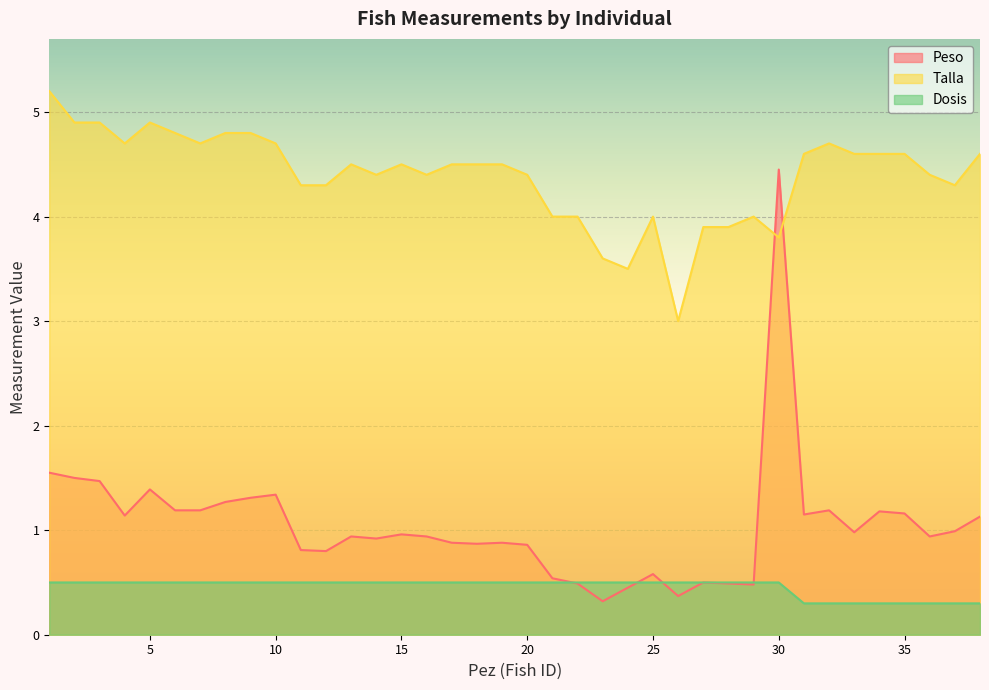

What is the average value of the Peso series?

1.0